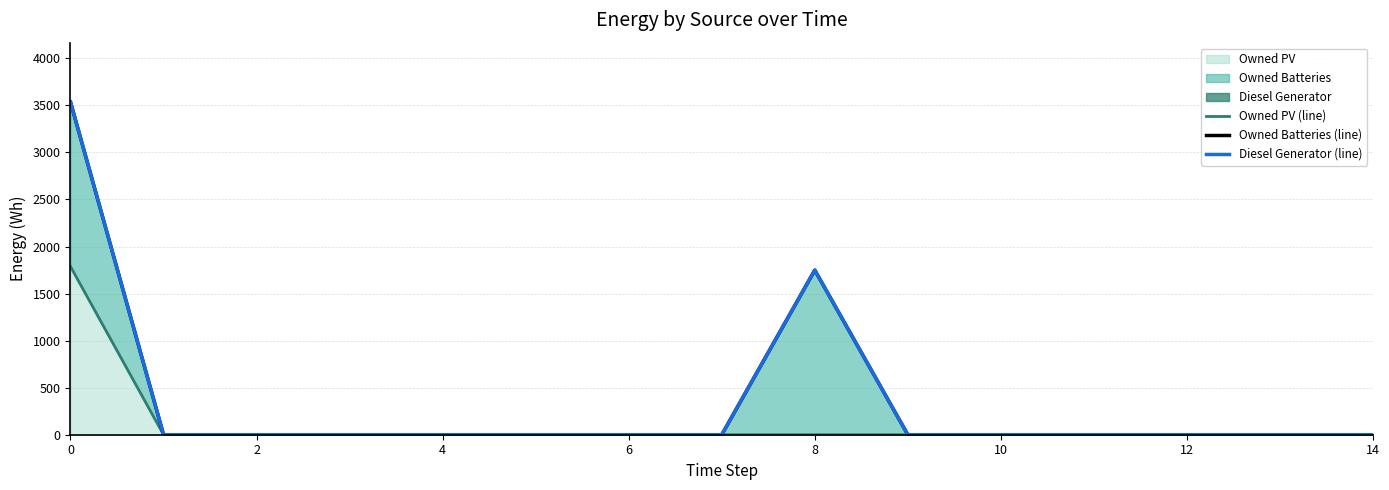

How many data points in Diesel Generator (line) are above 0?

2